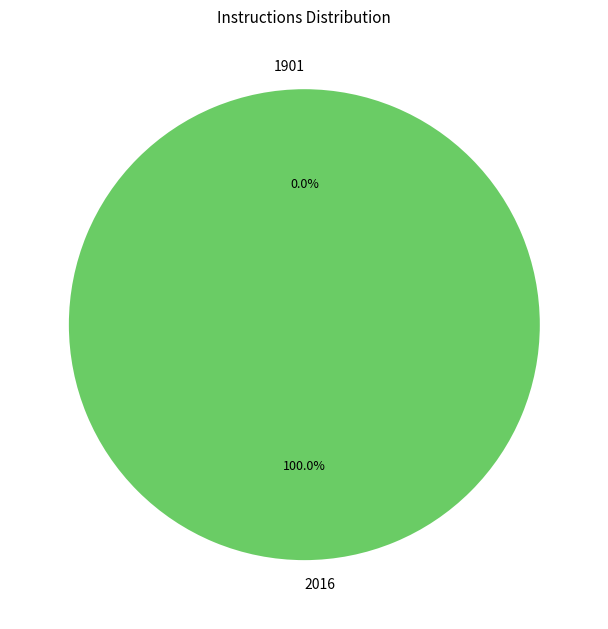

What percentage is the 2016 slice, to the nearest percent?

100%